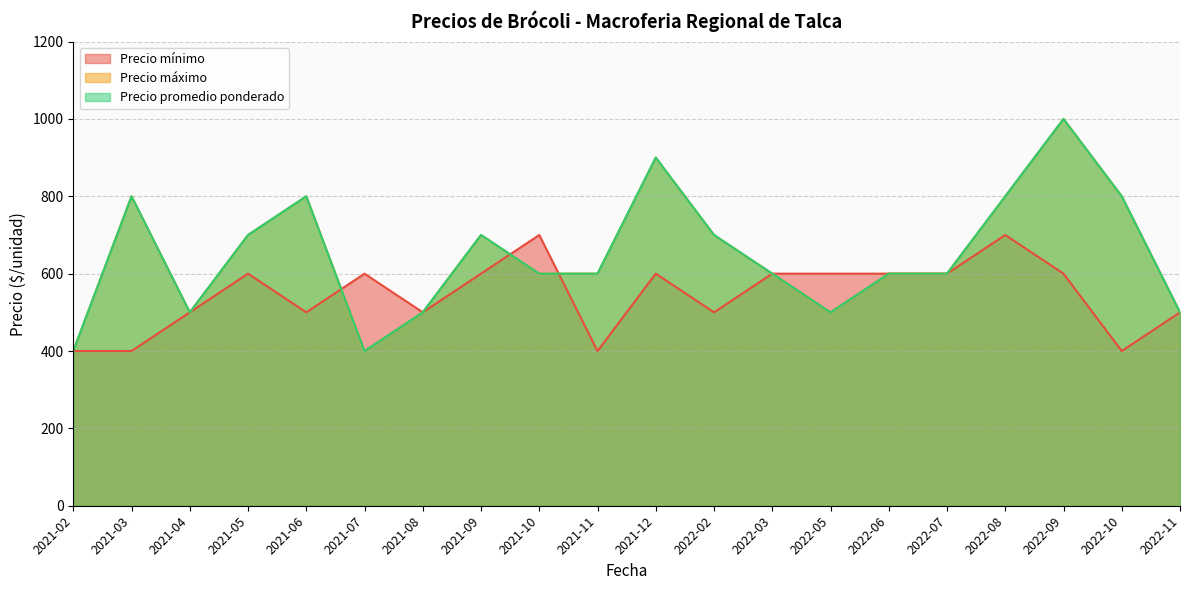

How many Precio mínimo values are between 500 and 600?

14